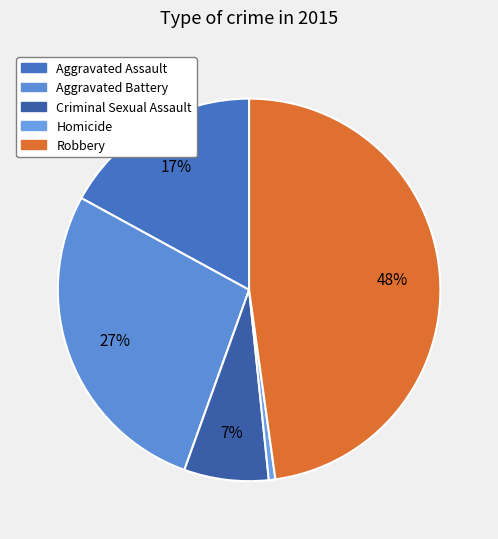

To the nearest percent, what is the combined percentage of Aggravated Battery and Robbery?

75%